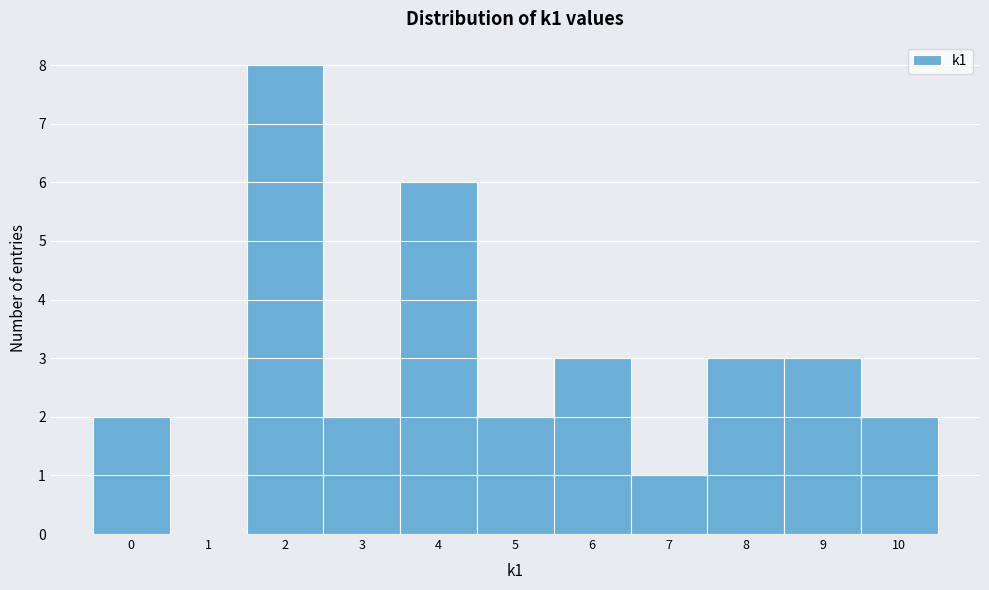

What is the height of the bar covering 7.5 to 8.5 on the x-axis? The values are not printed on the chart, so give them approximately, as read against the axis.

3